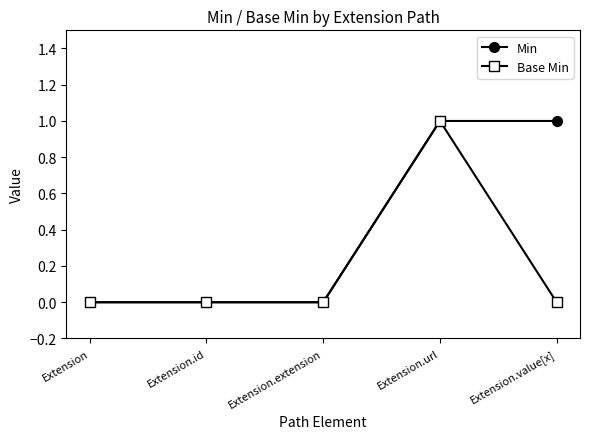

List the series in order of their overall mean, highest first.

Min, Base Min